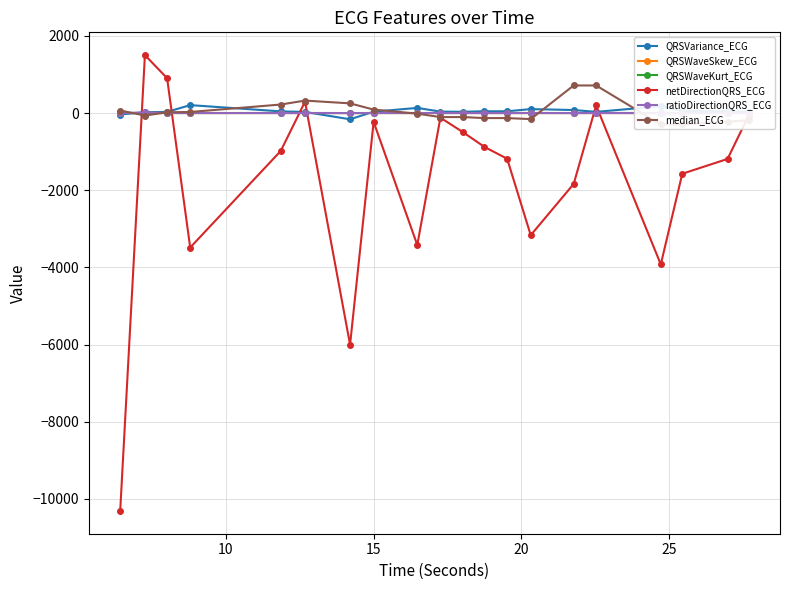

What is the greatest value displayed?

1501.6